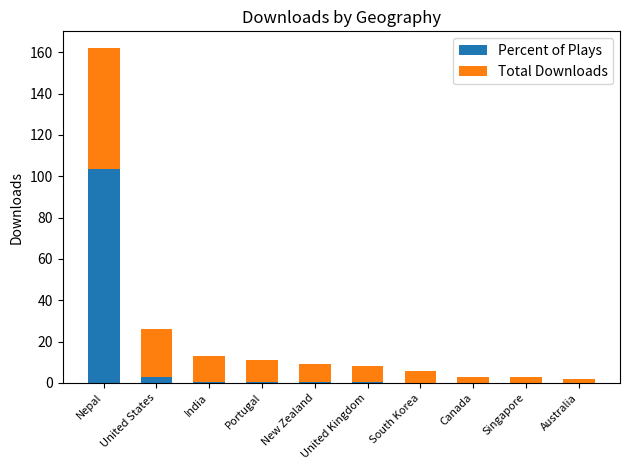

What is the total value across all series at India?

13.0